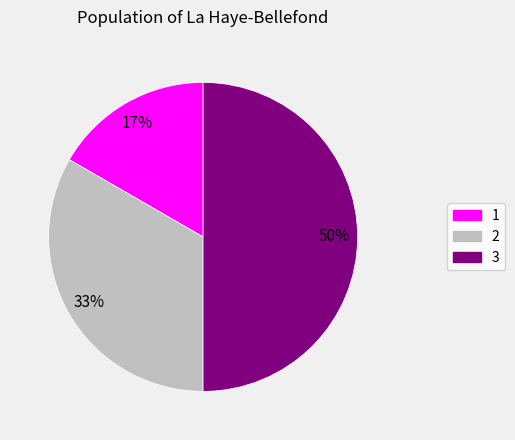

What is the ratio of the value at 3 to the value at 2?

1.5